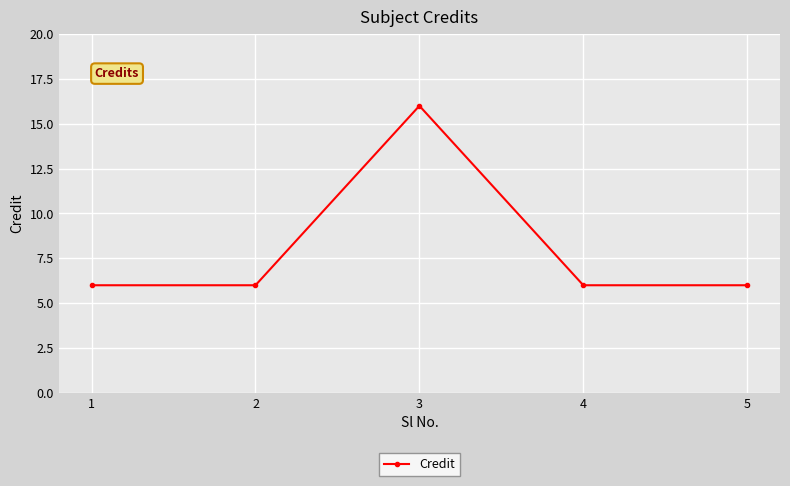

True or false: there are more than 1 points higher than both neighbors.

False